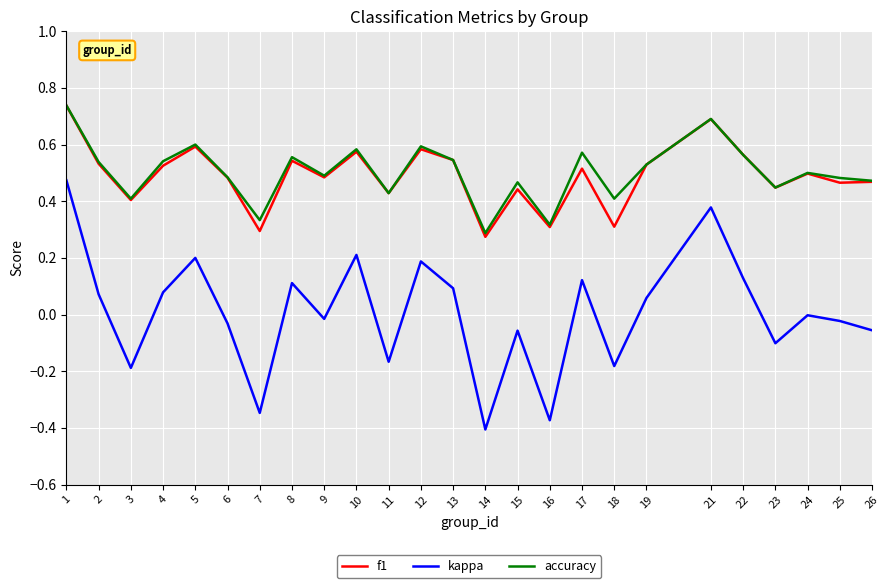

True or false: f1 has more than 0 interior local peaks.

True